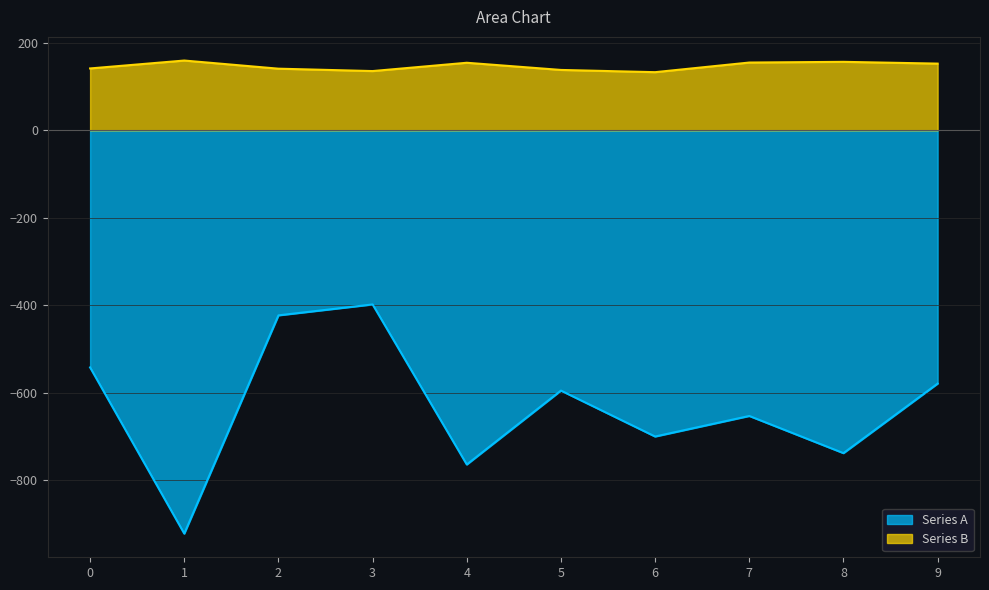

What are all the series names shown in the legend?

Series A, Series B